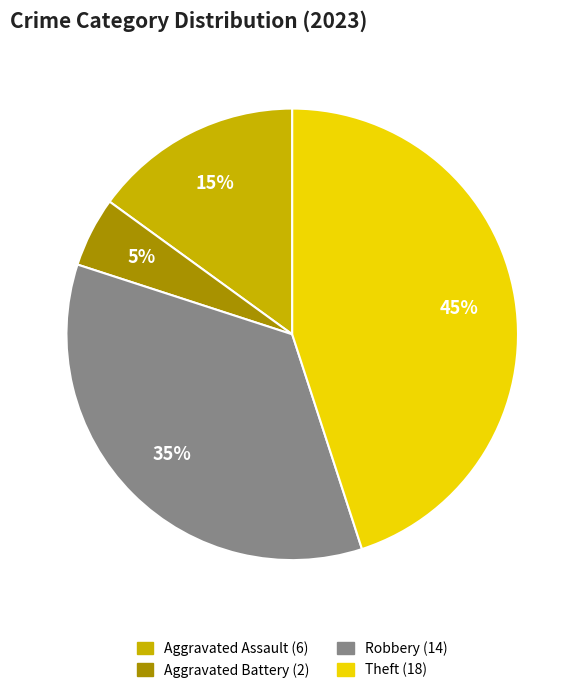

Is it true that Theft is 57% of the pie?

False